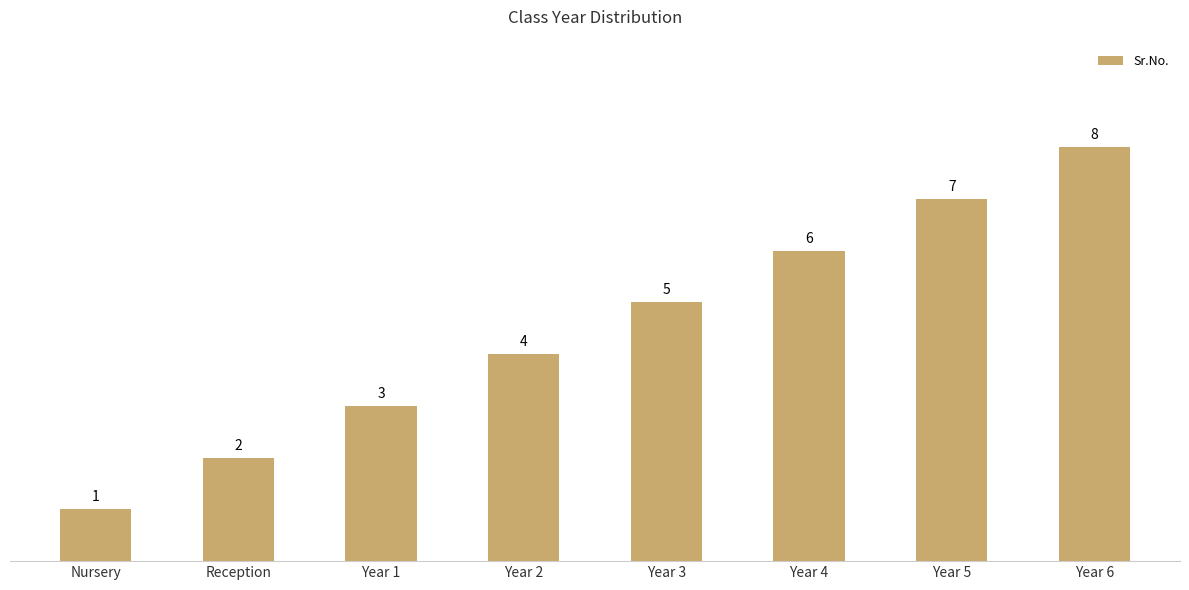

How many values are below 5?

4